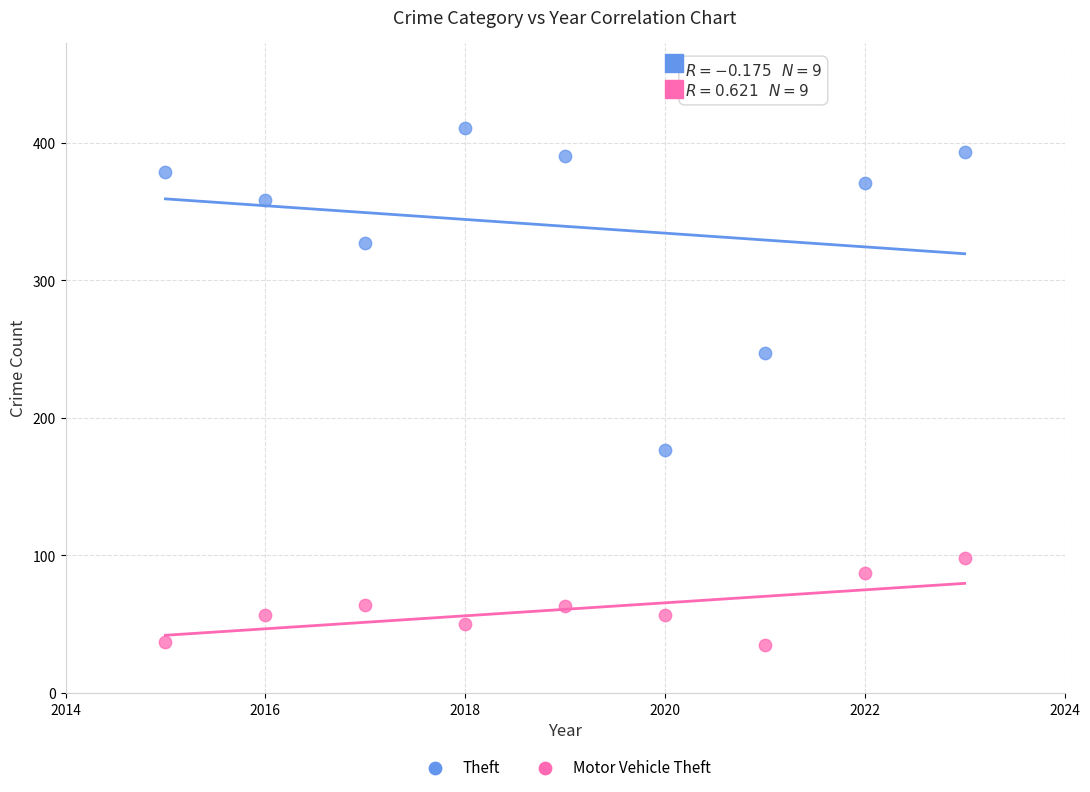

Which series reaches the minimum Y coordinate?

Motor Vehicle Theft